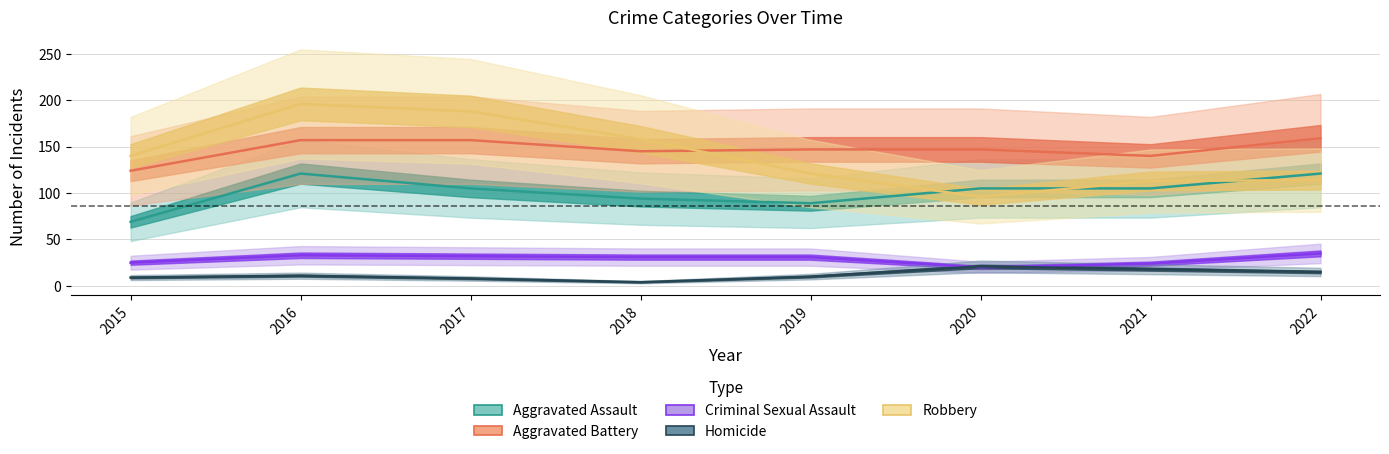

What is the difference between the Aggravated Assault values at 2020 and 2018?

11